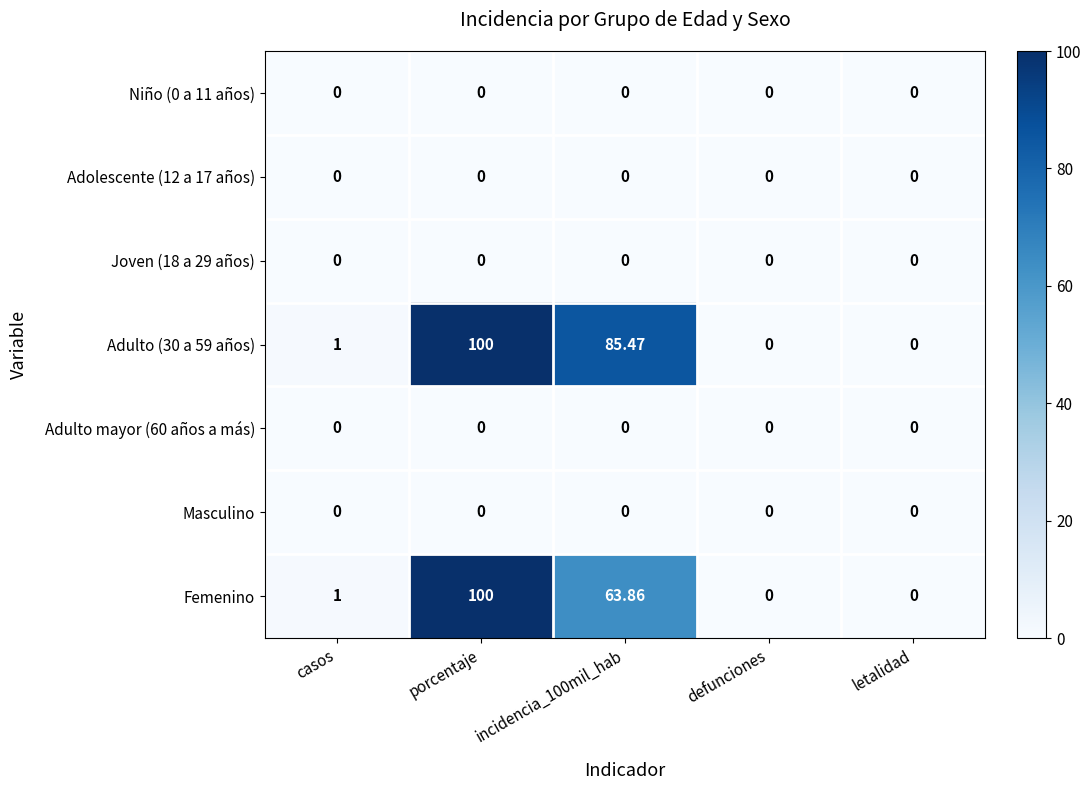

At which category is the sum across all series the highest?

porcentaje